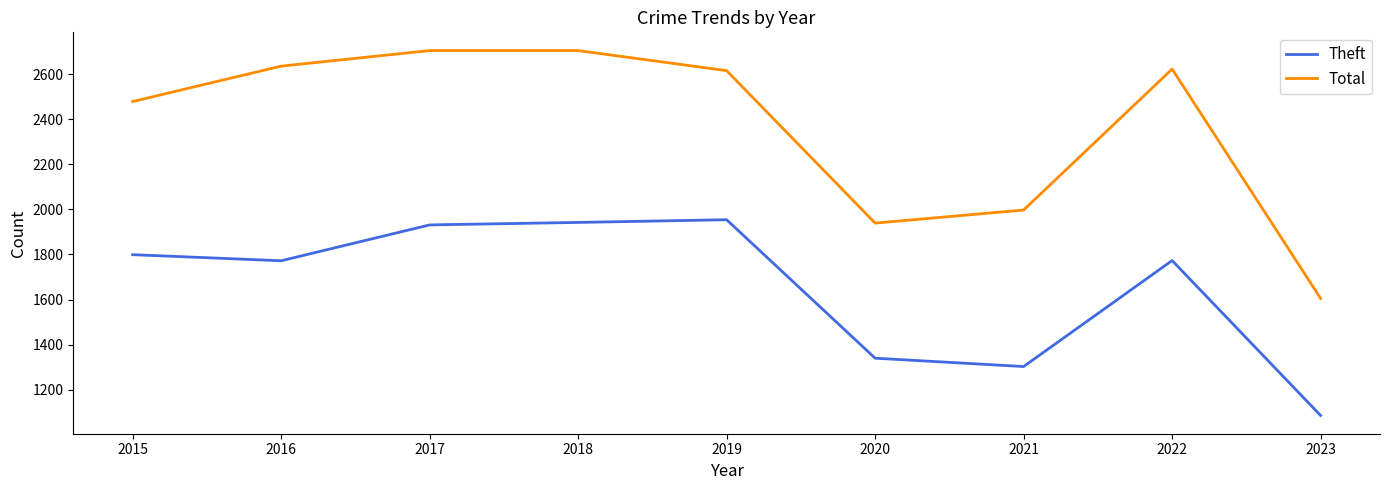

At which category does Theft reach its first local valley?

2016